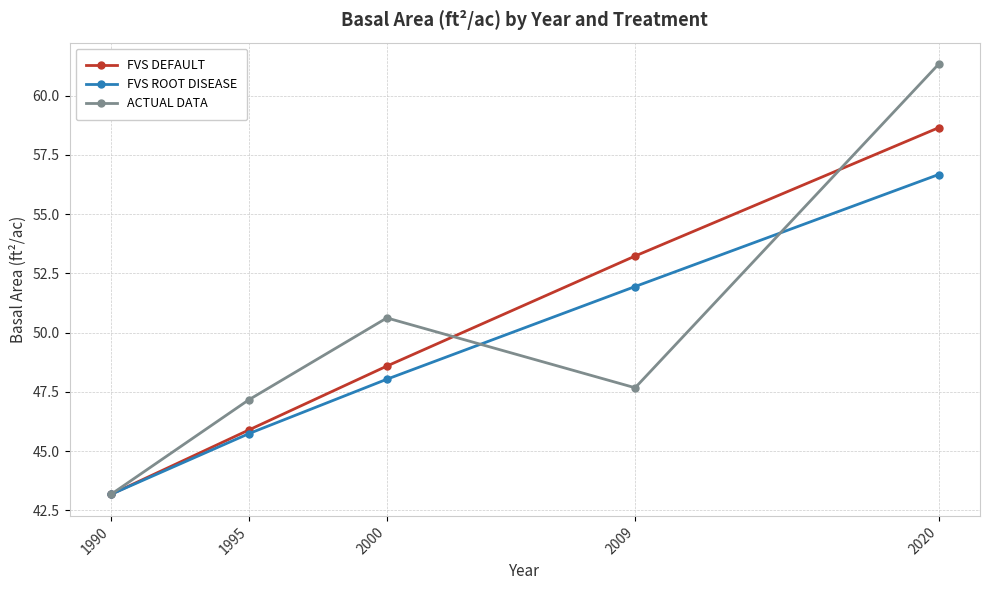

Reading left to right, what are all the values shown in this chart?

FVS DEFAULT: 43.2	45.9	48.6	53.2	58.6
FVS ROOT DISEASE: 43.2	45.7	48.0	51.9	56.7
ACTUAL DATA: 43.2	47.2	50.6	47.7	61.3